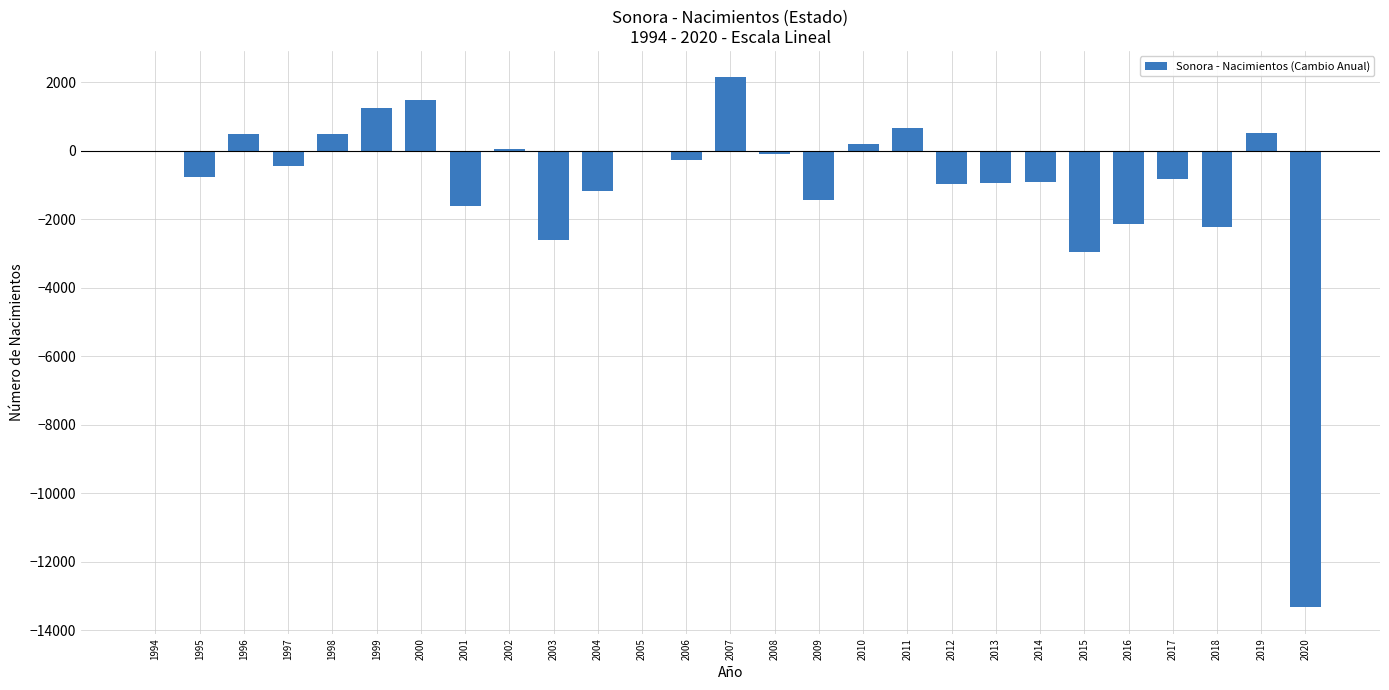

Which label corresponds to the largest value in the chart?

2007